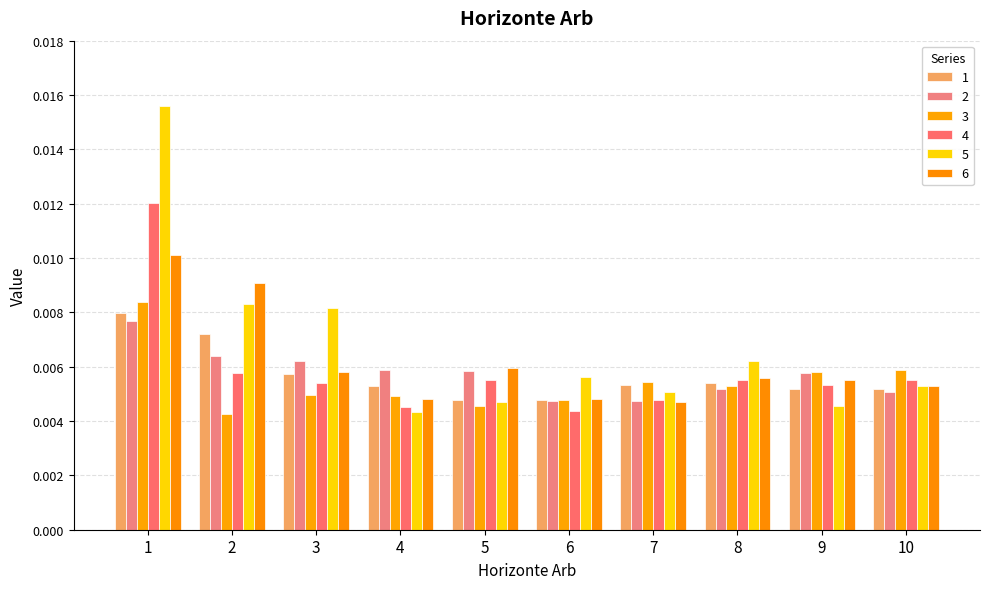

How many data points does each series have?

10